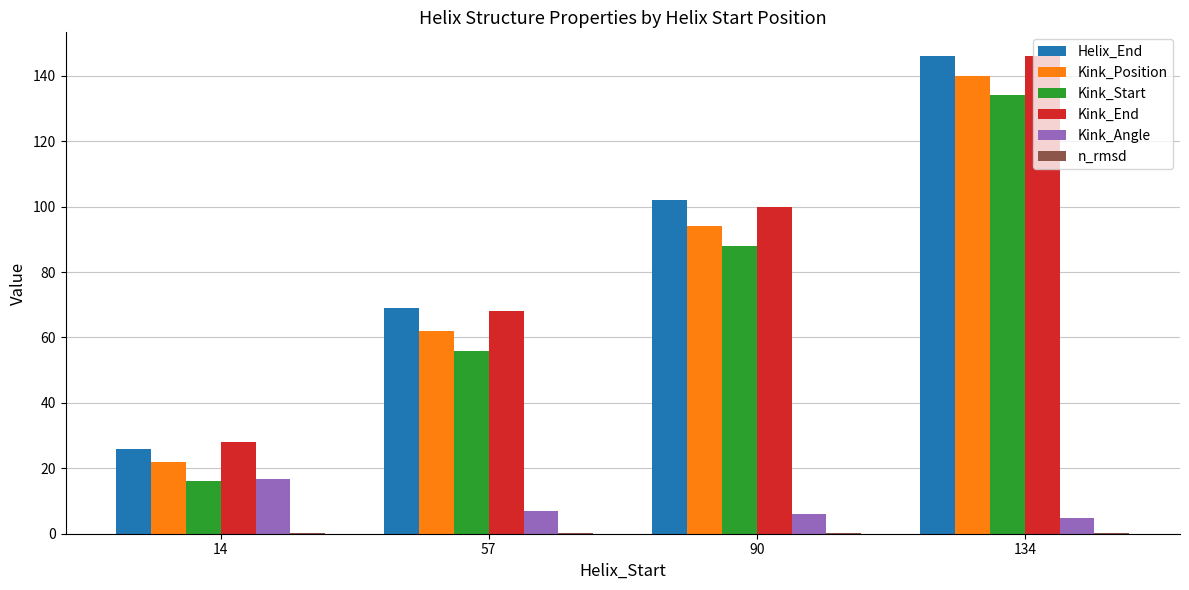

Is the value of Kink_Start at 14 greater than the value of Kink_End at 90?

No